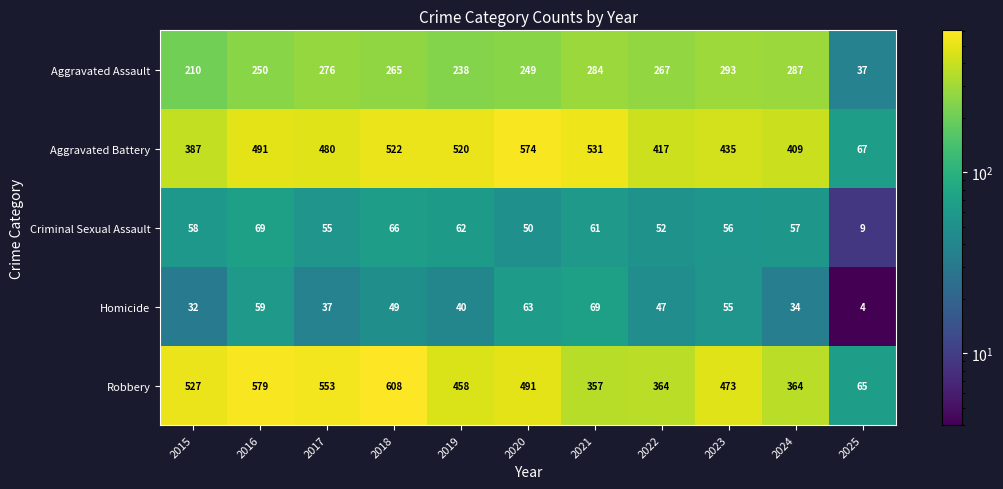

Which category has the highest value across all series?

2018